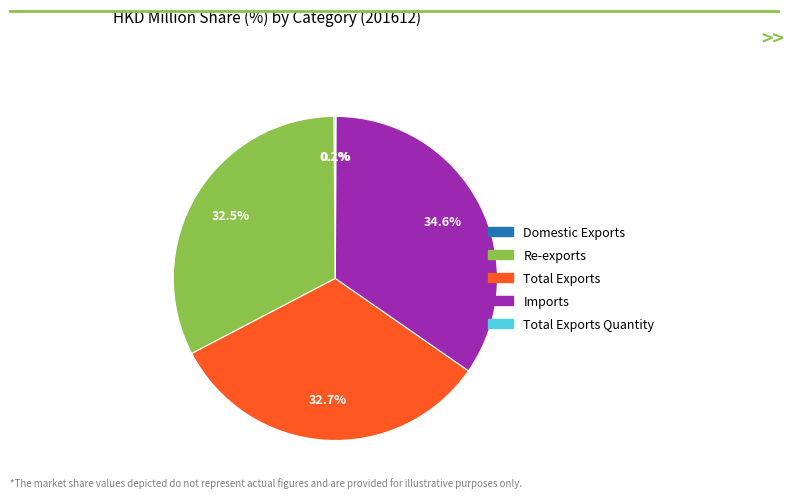

Does Total Exports account for over 50% of the chart?

No